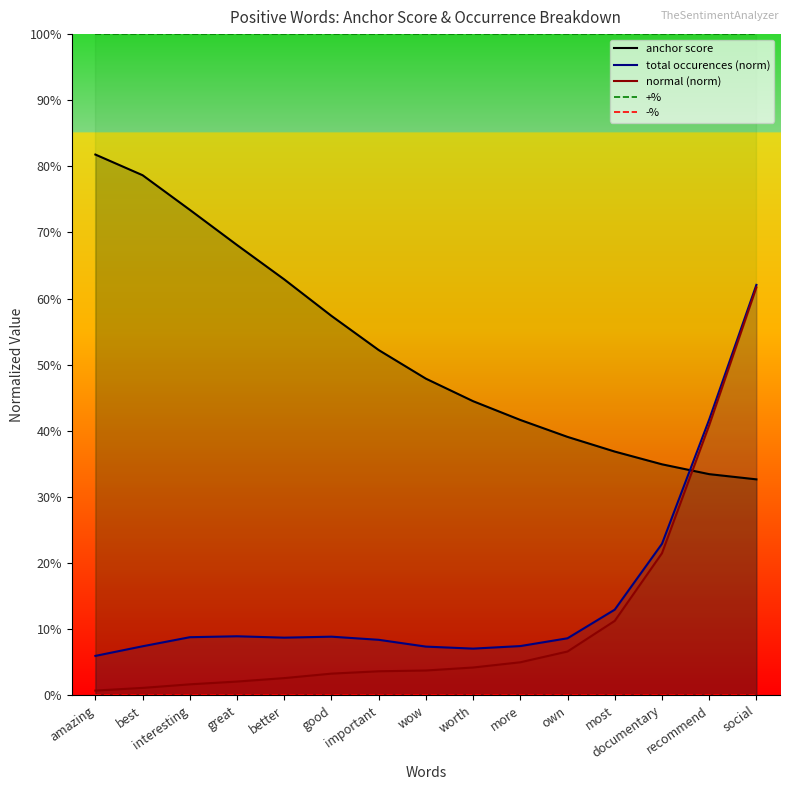

Which series has the largest total across all categories?

+%